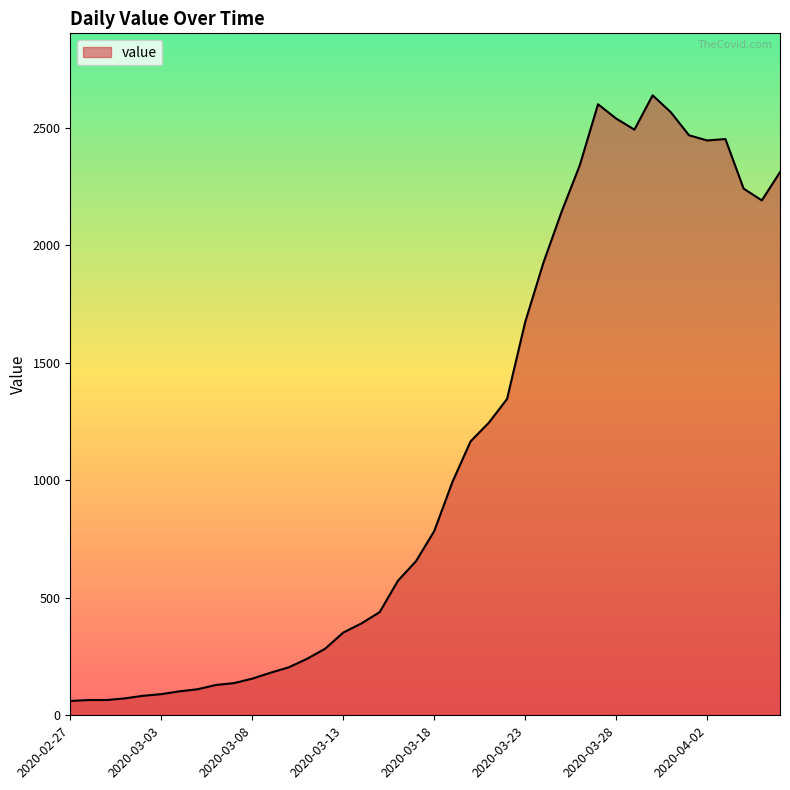

What is the minimum value shown in the chart?

61